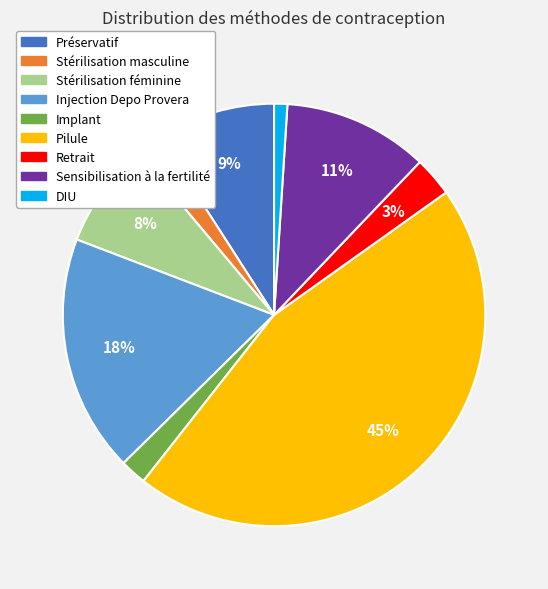

To the nearest percent, what is the difference between the largest and smallest slice percentages?

44%